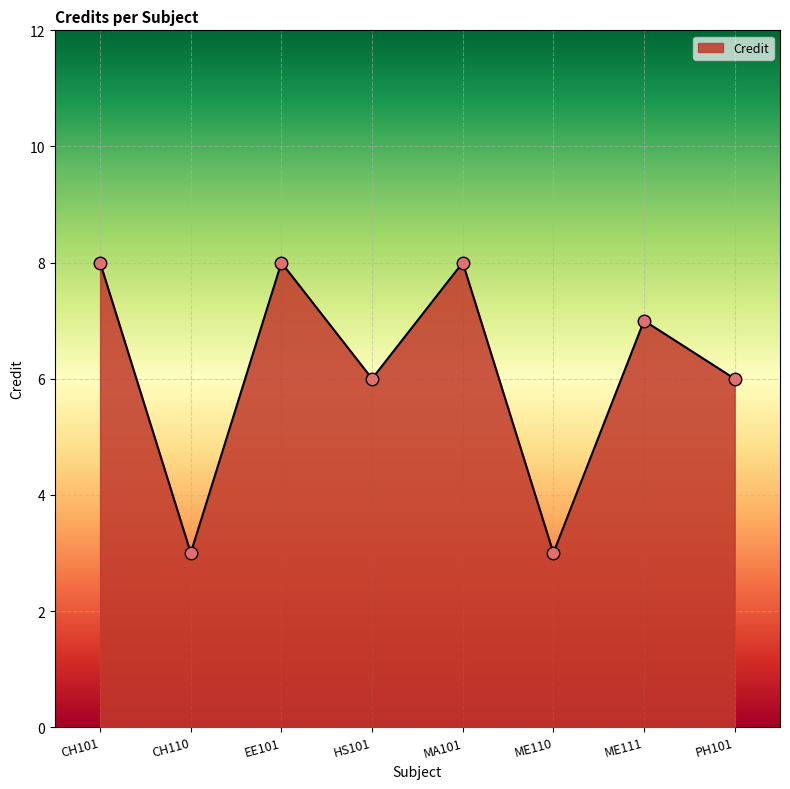

The chart shows a value of 8 at MA101. True or false?

True